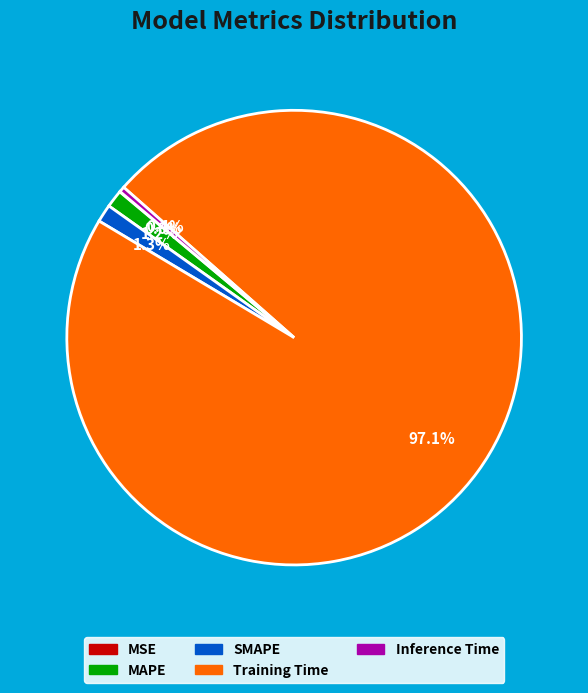

What is the majority slice?

Training Time